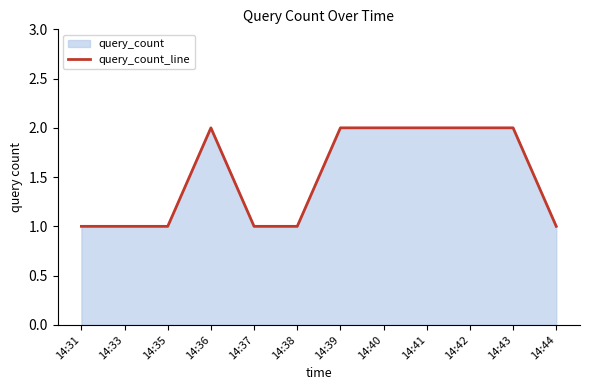

Which label corresponds to the largest value in the chart?

14:36